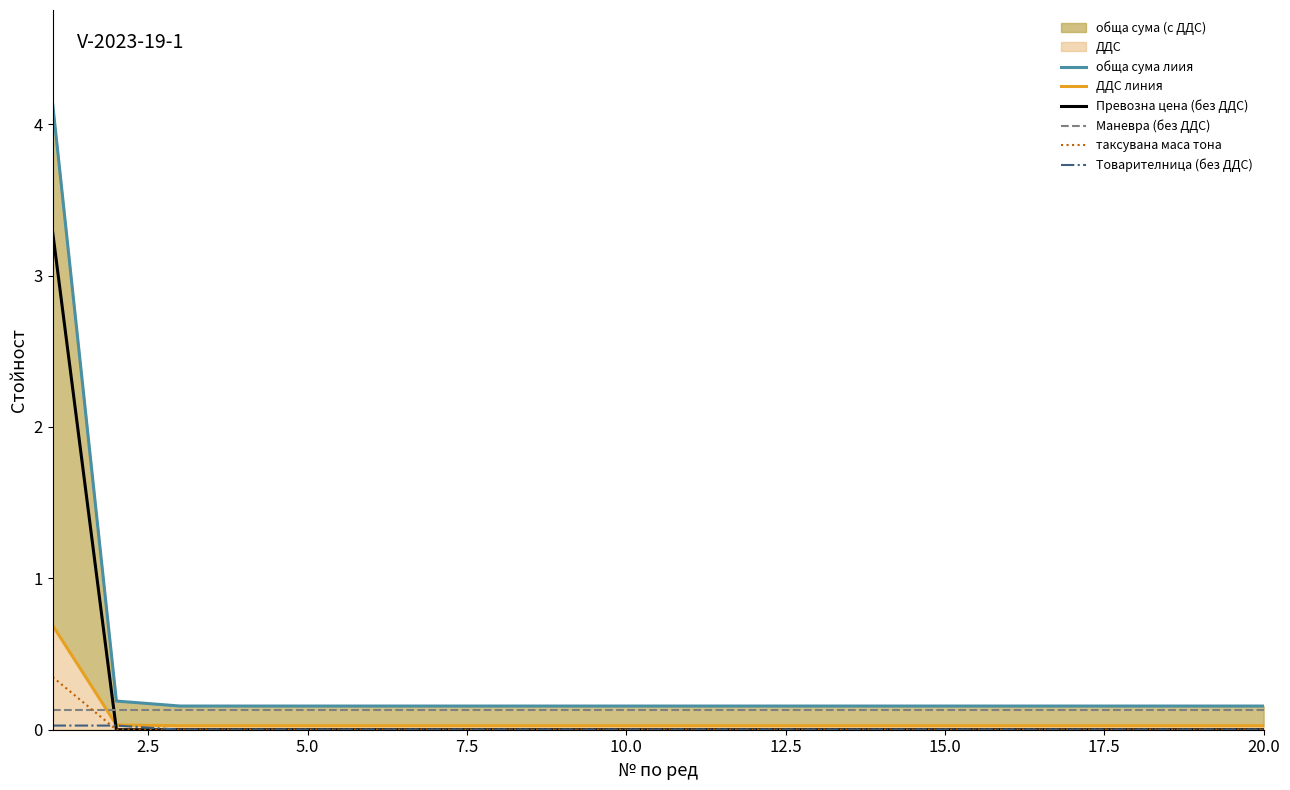

Which series ends up on top after the final intersection of Маневра (без ДДС) and Превозна цена (без ДДС)?

Маневра (без ДДС)